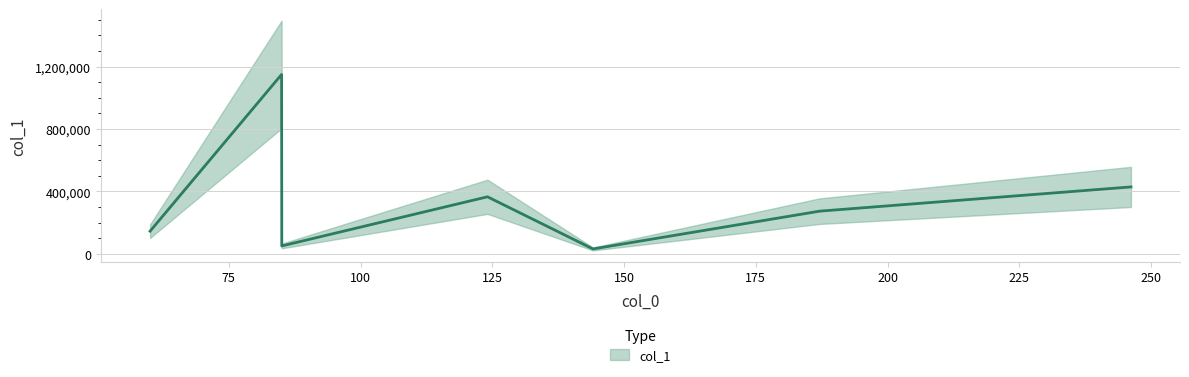

At which label is the value closest to 590389?

246.1698760986328